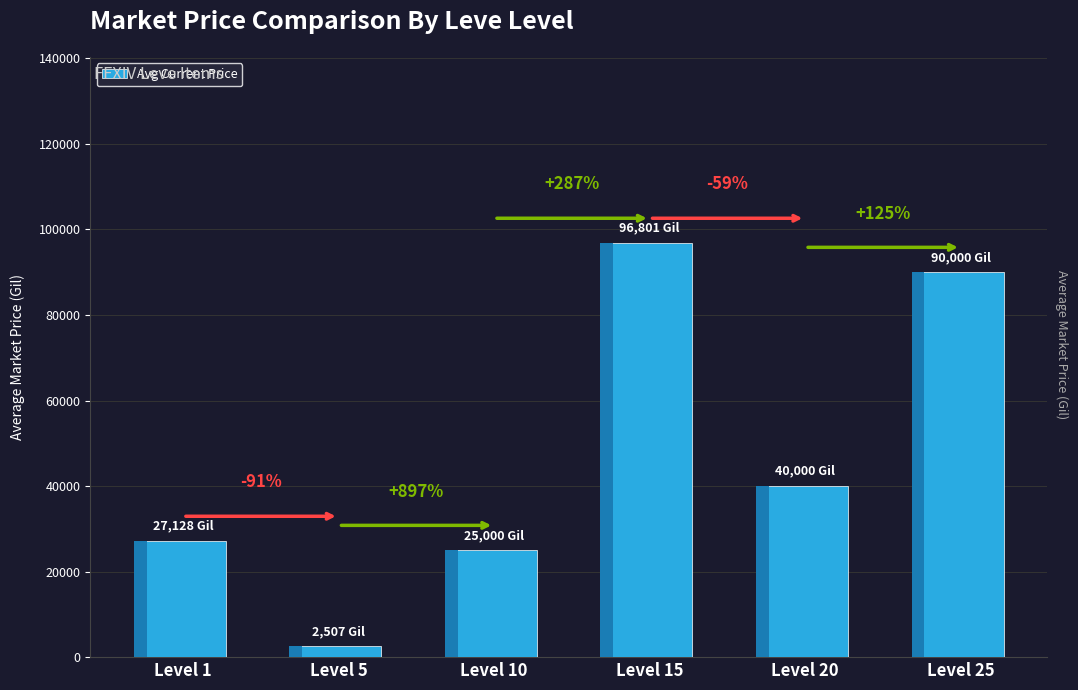

How many data points are less than 40000?

3